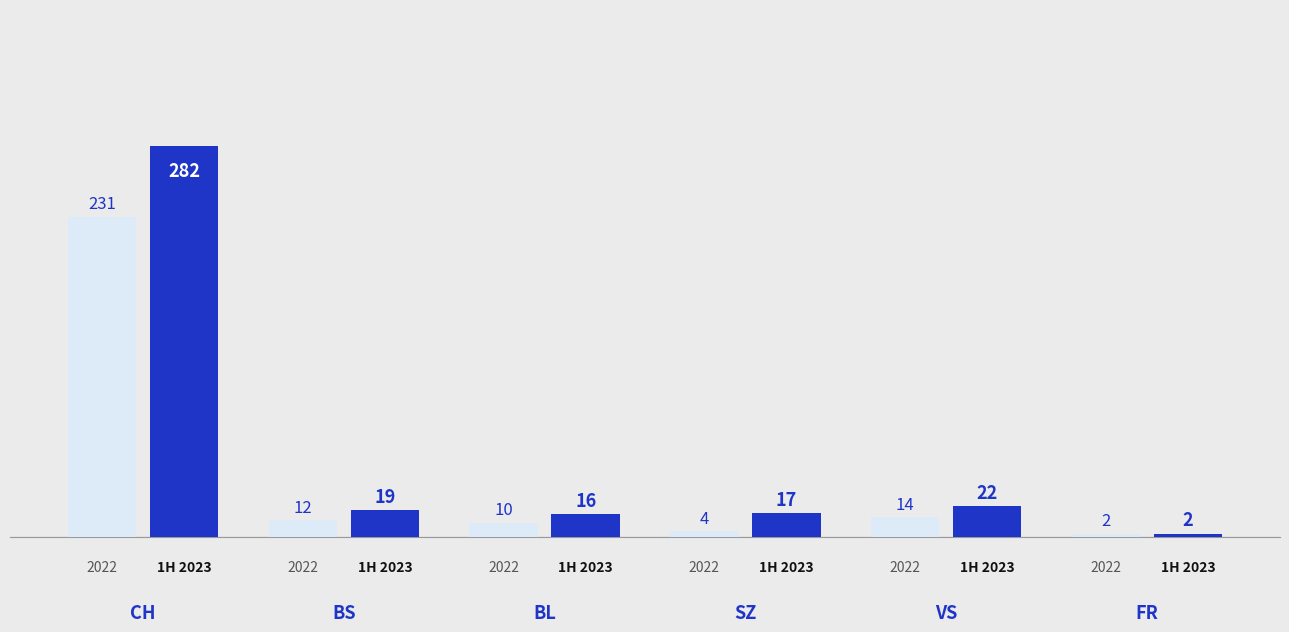

What is the greatest value displayed?

282